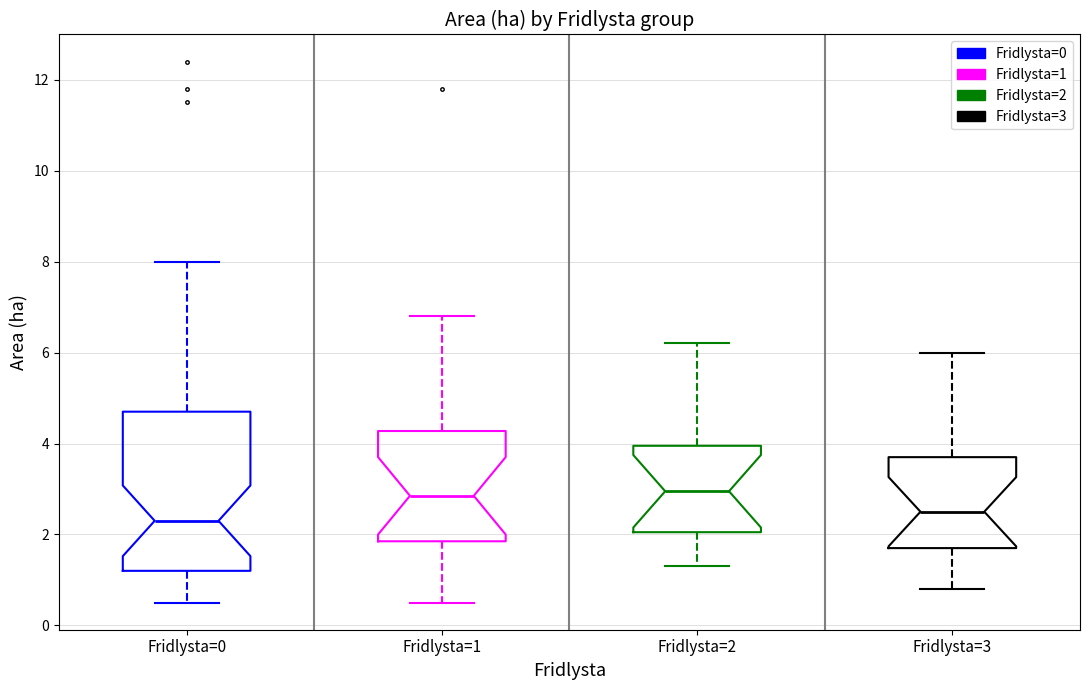

Which box is the tallest, from its lower edge to its upper edge?

Fridlysta=0